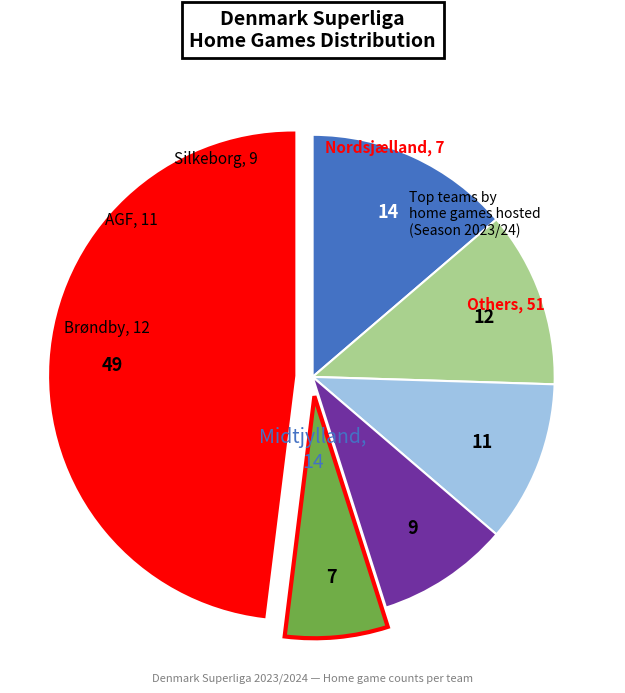

Is there a majority slice in this chart?

No